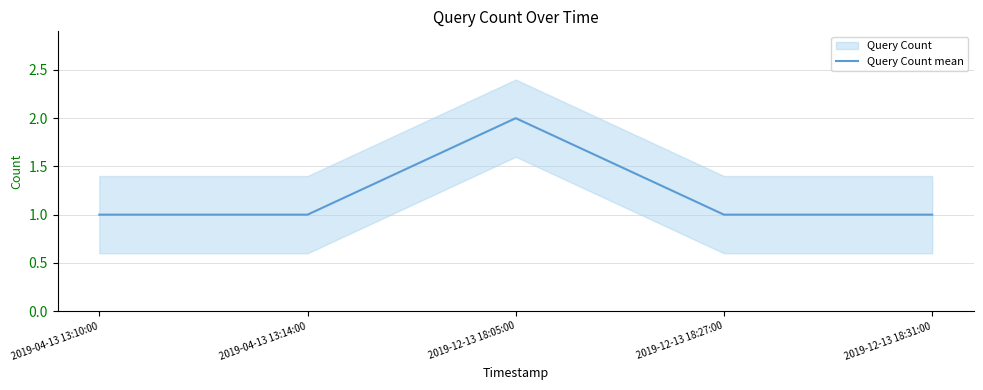

What is the approximate value at 2019-12-13 18:31:00?

1